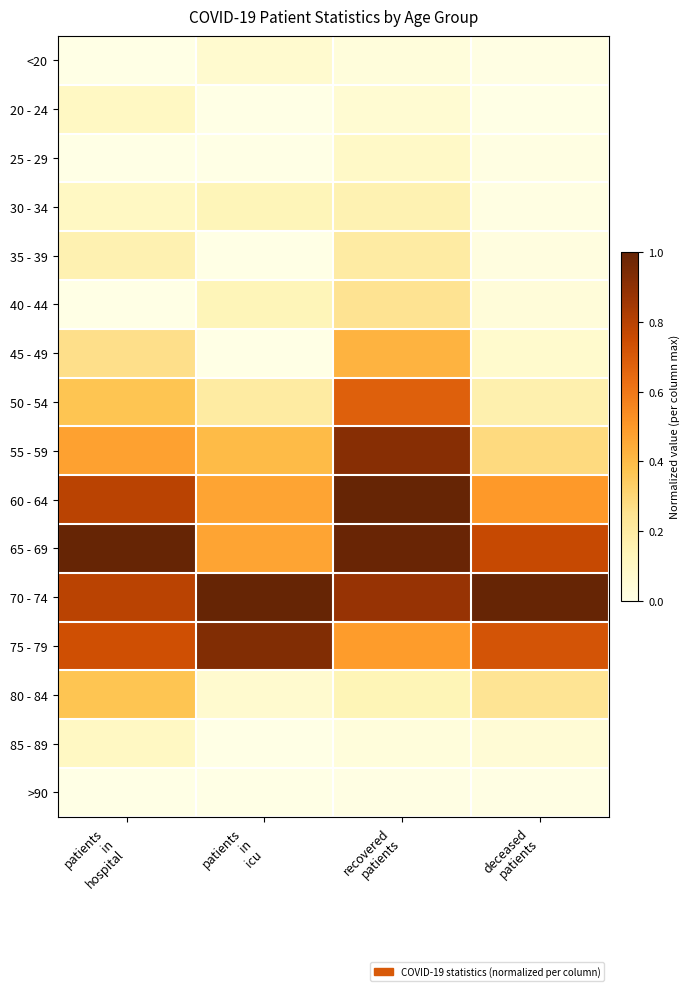

Which series changed the most between patients in icu and deceased patients?

65 - 69